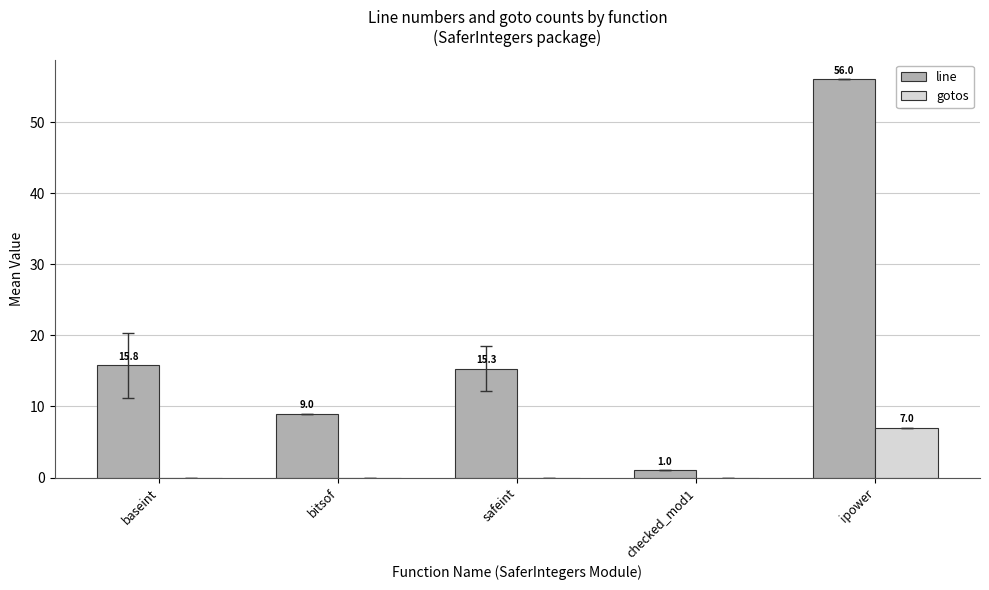

Reading left to right, what are all the values shown in this chart?

line: baseint=15.8	bitsof=9.0	safeint=15.3	checked_mod1=1.0	ipower=56.0
gotos: baseint=0.0	bitsof=0.0	safeint=0.0	checked_mod1=0.0	ipower=7.0